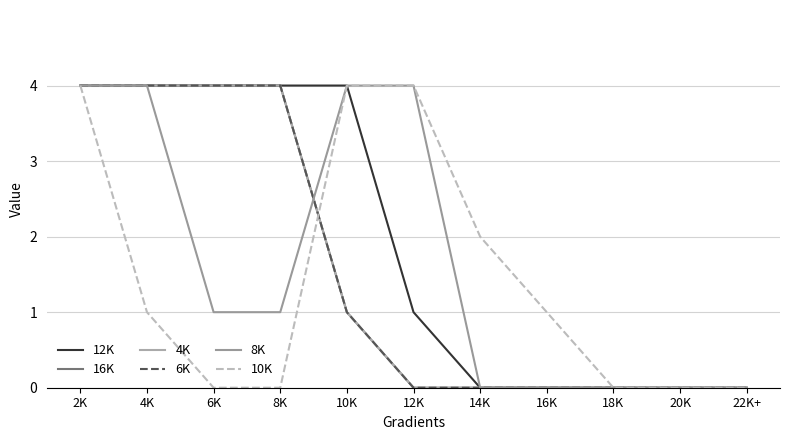

Does the chart have visible grid lines?

Yes